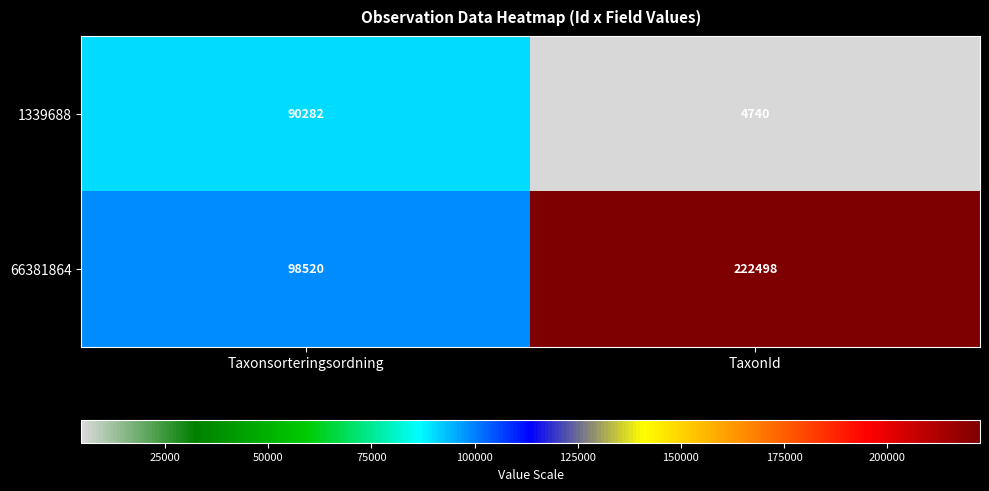

Which series has the largest total across all categories?

66381864